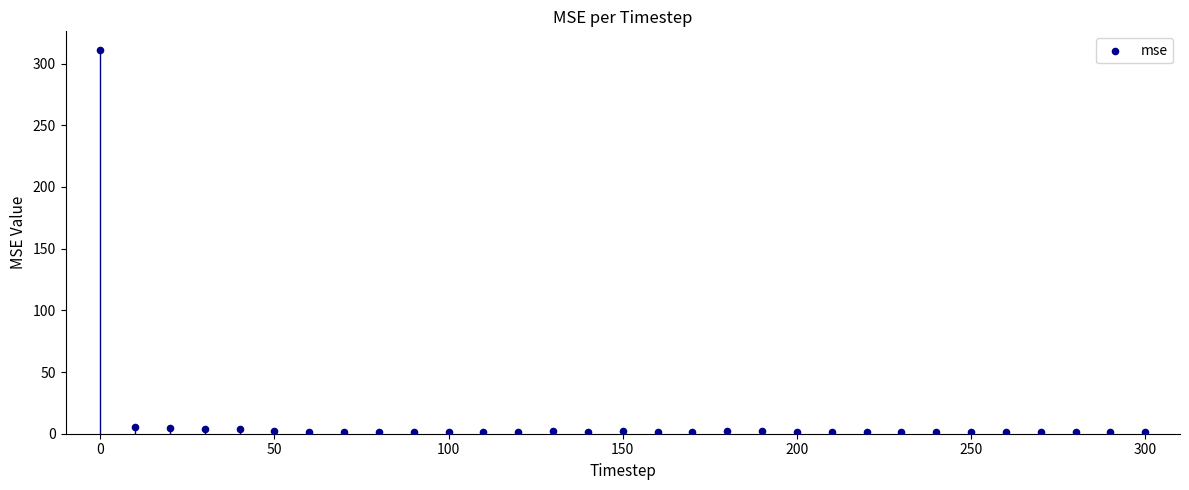

What is the range of X values (max minus min)?

300.0